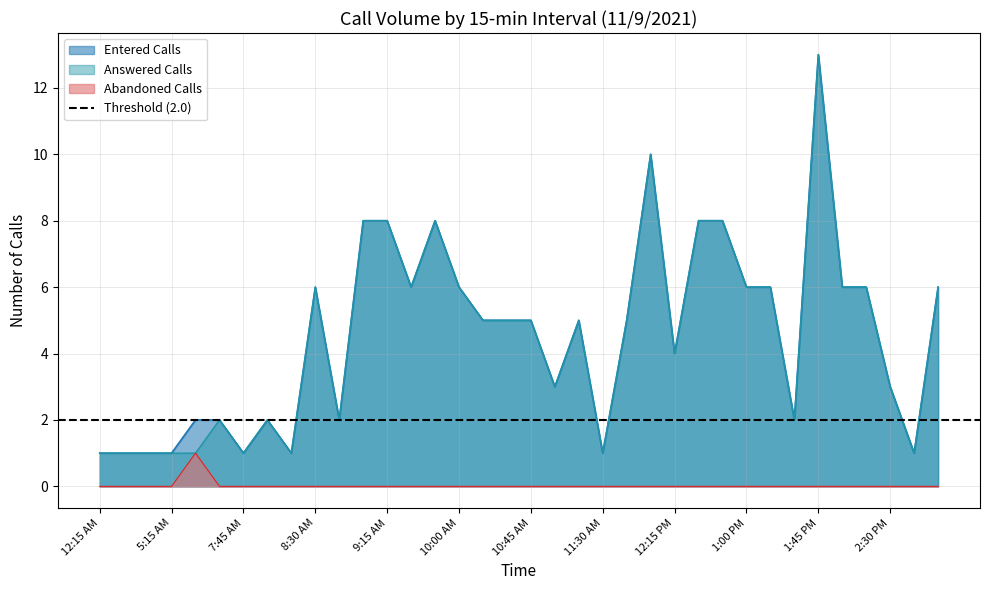

Rank the categories by Abandoned Calls value from highest to lowest.

6:45 AM, 12:15 AM, 12:45 AM, 1:00 AM, 5:15 AM, 7:30 AM, 7:45 AM, 8:00 AM, 8:15 AM, 8:30 AM, 8:45 AM, 9:00 AM, 9:15 AM, 9:30 AM, 9:45 AM, 10:00 AM, 10:15 AM, 10:30 AM, 10:45 AM, 11:00 AM, 11:15 AM, 11:30 AM, 11:45 AM, 12:00 PM, 12:15 PM, 12:30 PM, 12:45 PM, 1:00 PM, 1:15 PM, 1:30 PM, 1:45 PM, 2:00 PM, 2:15 PM, 2:30 PM, 2:45 PM, 3:00 PM